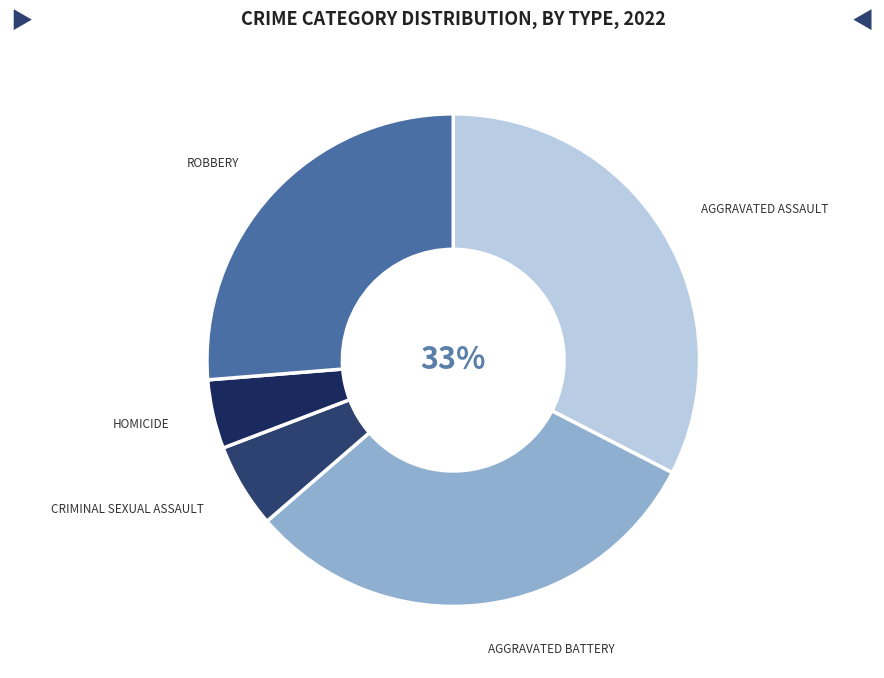

How many slices are in this pie chart?

5